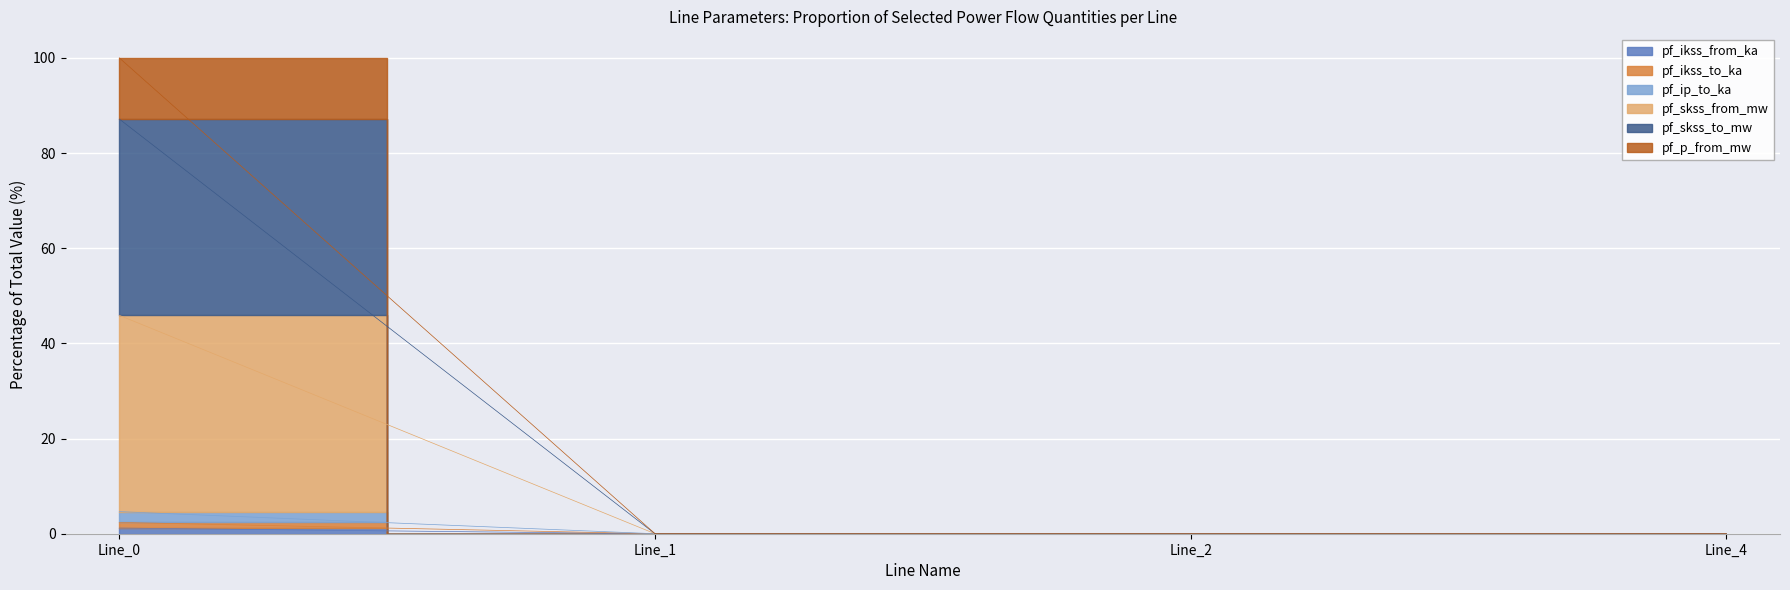

True or false: pf_p_from_mw and pf_skss_to_mw intersect in this chart.

False